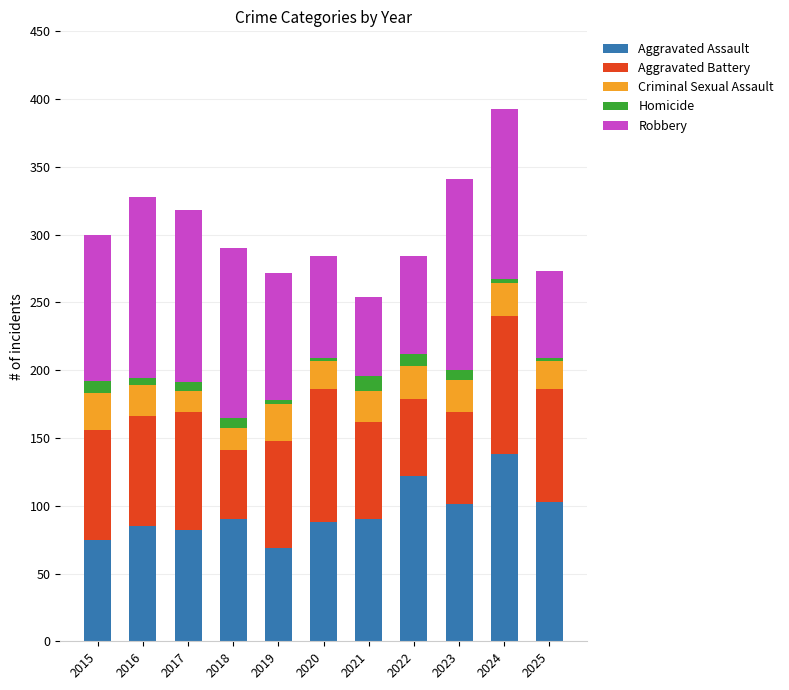

What is the value of the Aggravated Assault bar at the 4th from the left?

90